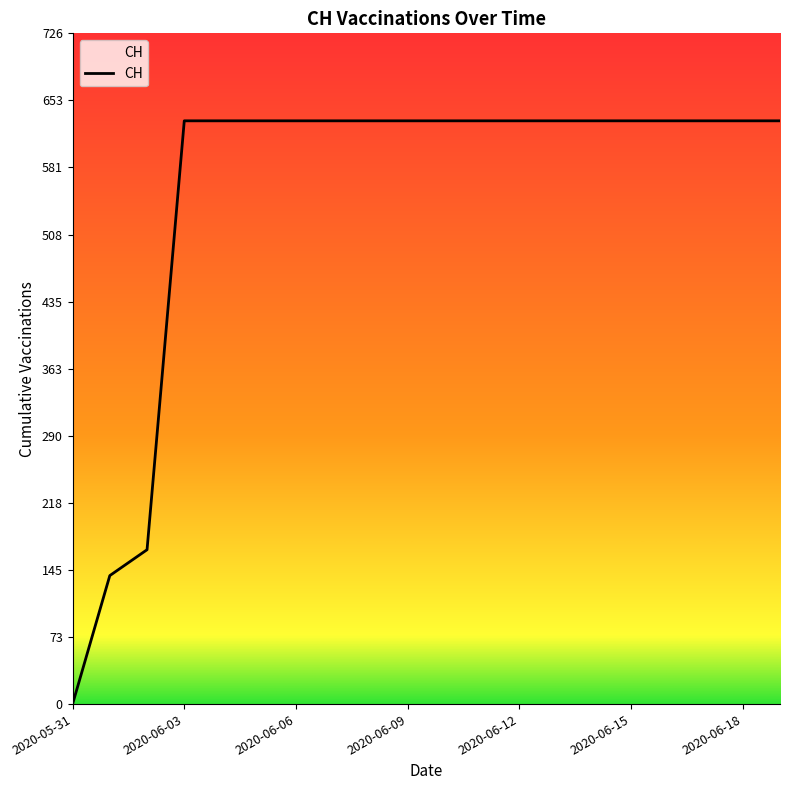

What is the maximum value shown in the chart?

631